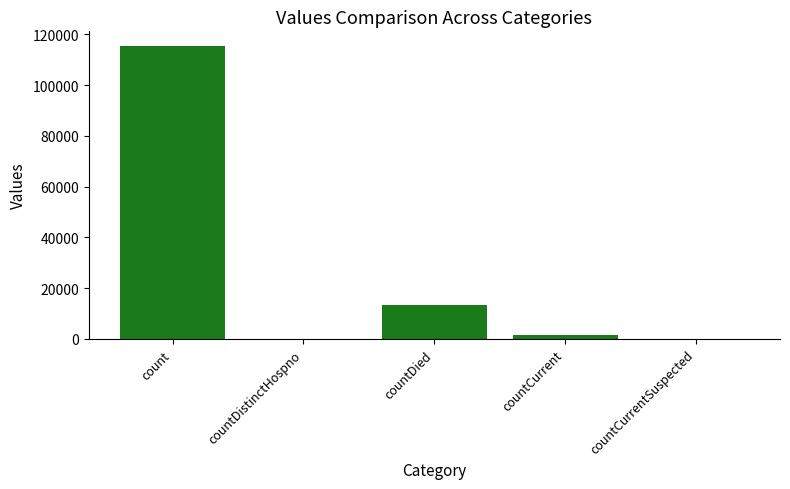

What is the greatest value displayed?

115379